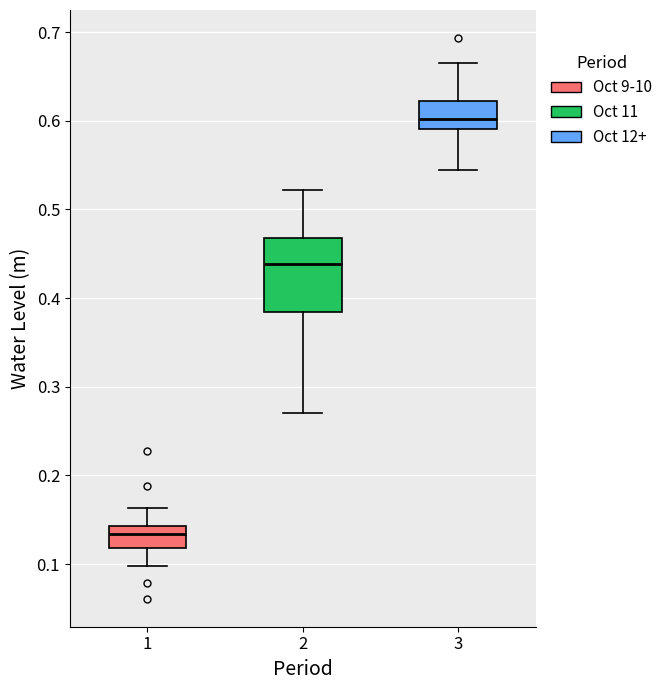

Comparing the boxes themselves (not the whiskers), which one is the tallest?

2